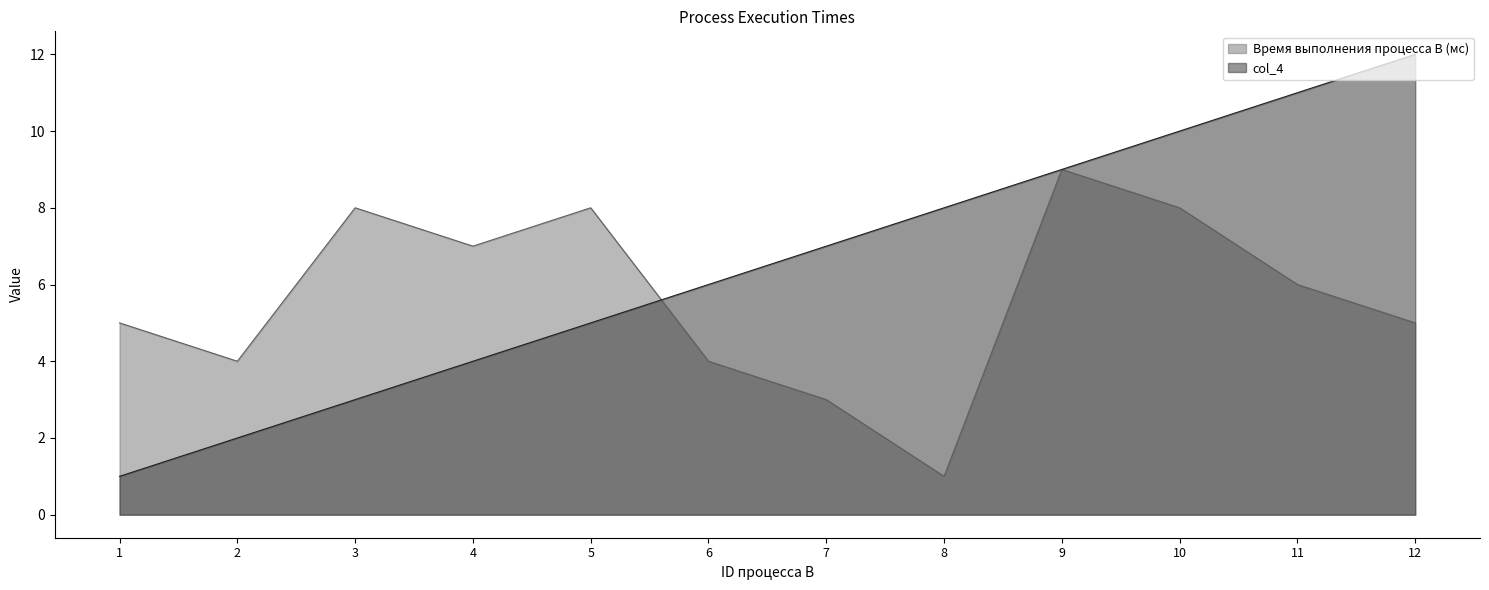

Does the chart display data point markers on the line(s)?

No